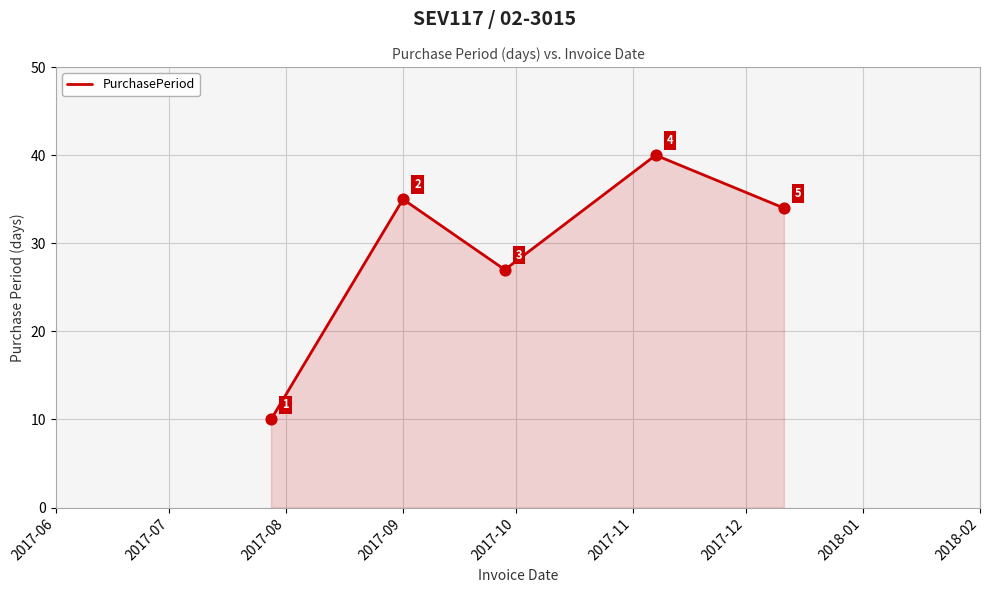

True or false: there are more than 2 points higher than both neighbors.

False